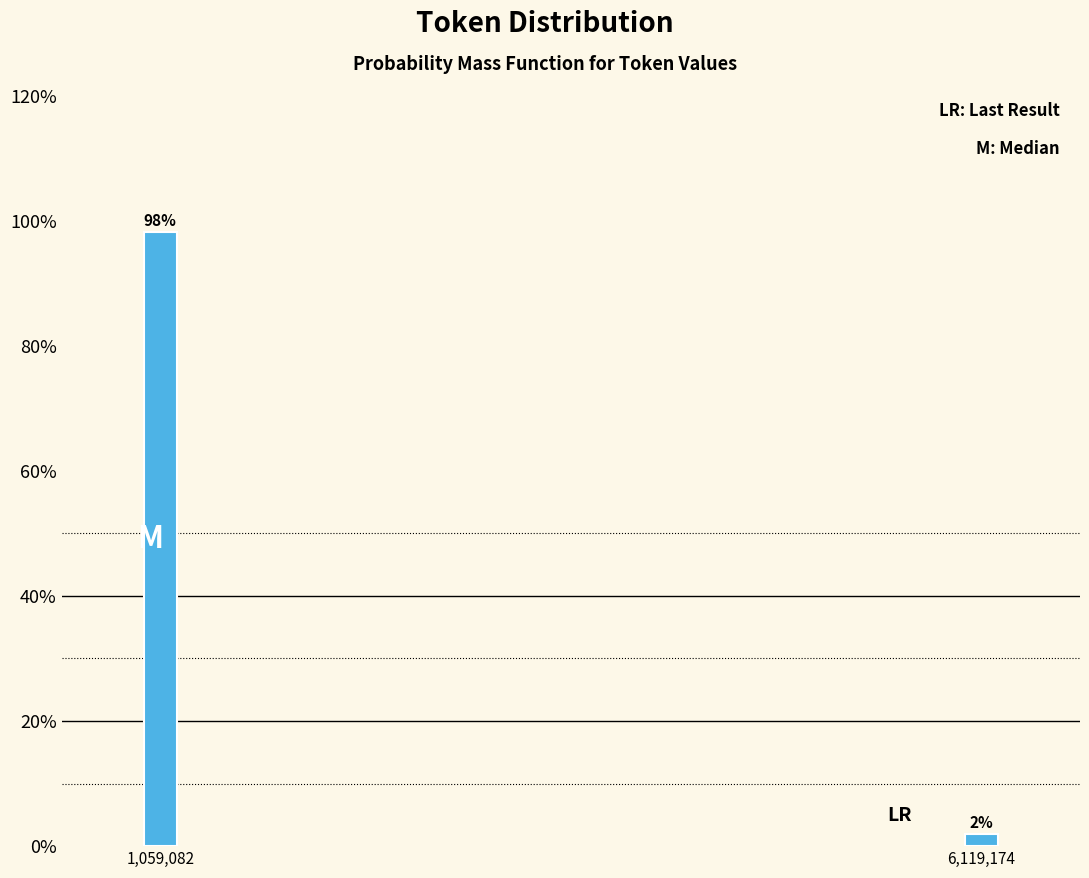

Which category has the highest value across all series?

1,059,082